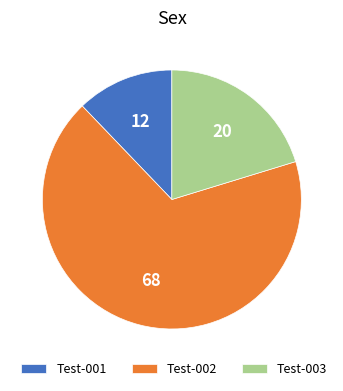

What is the ratio of the value at Test-003 to the value at Test-001?

1.7